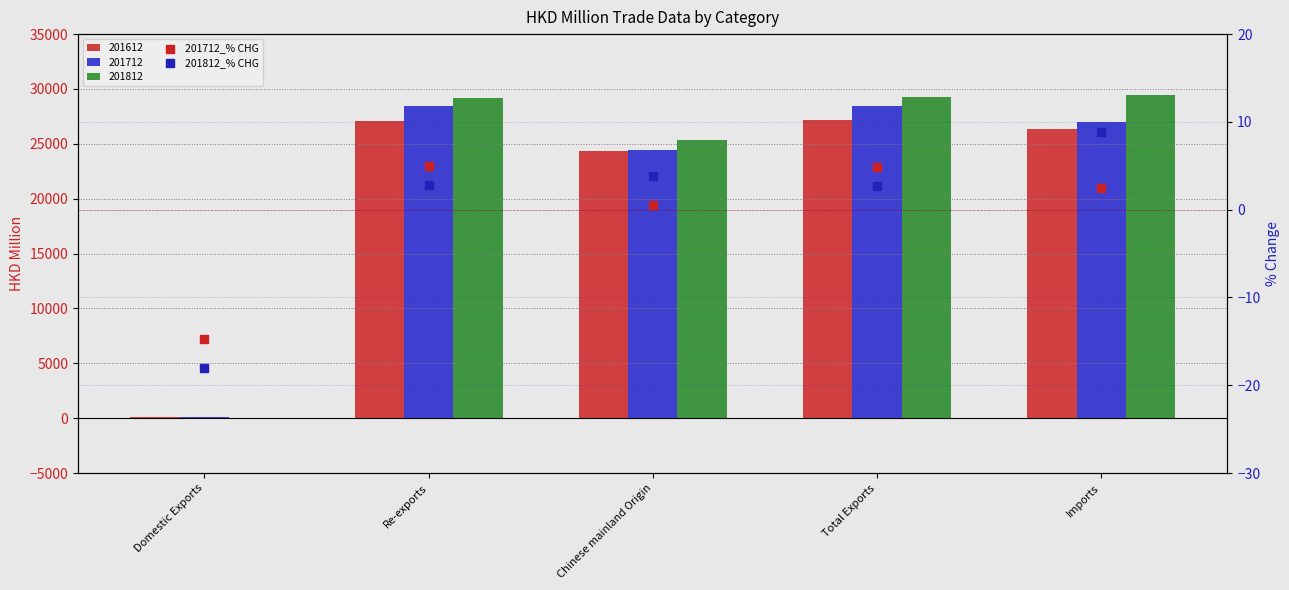

Which series has the largest total across all categories?

201812_% CHG